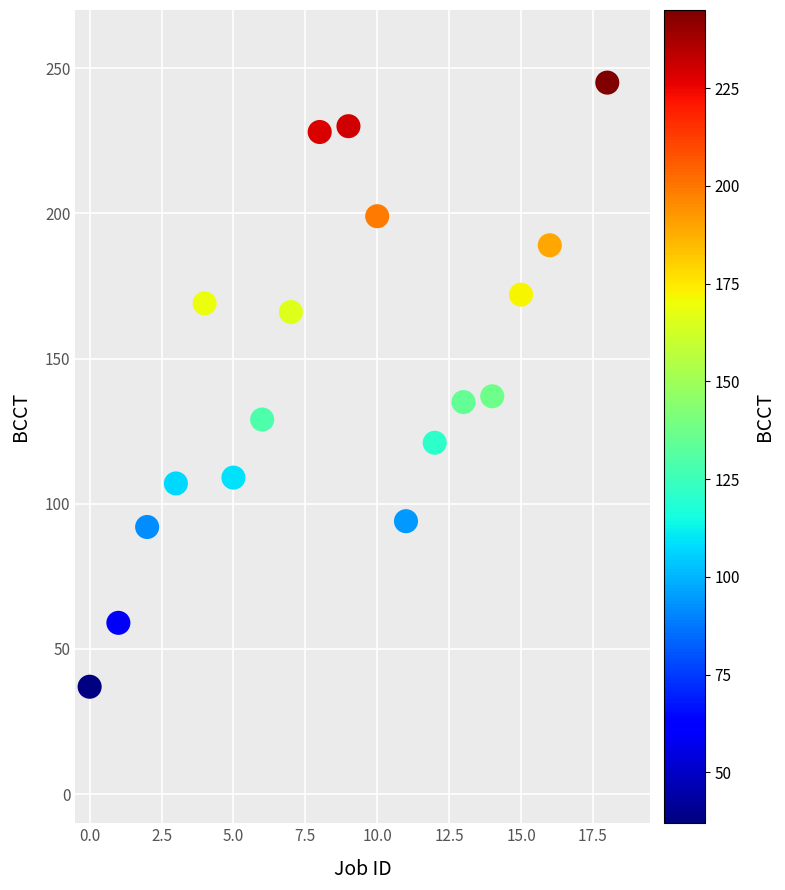

What is the range of X values (max minus min)?

18